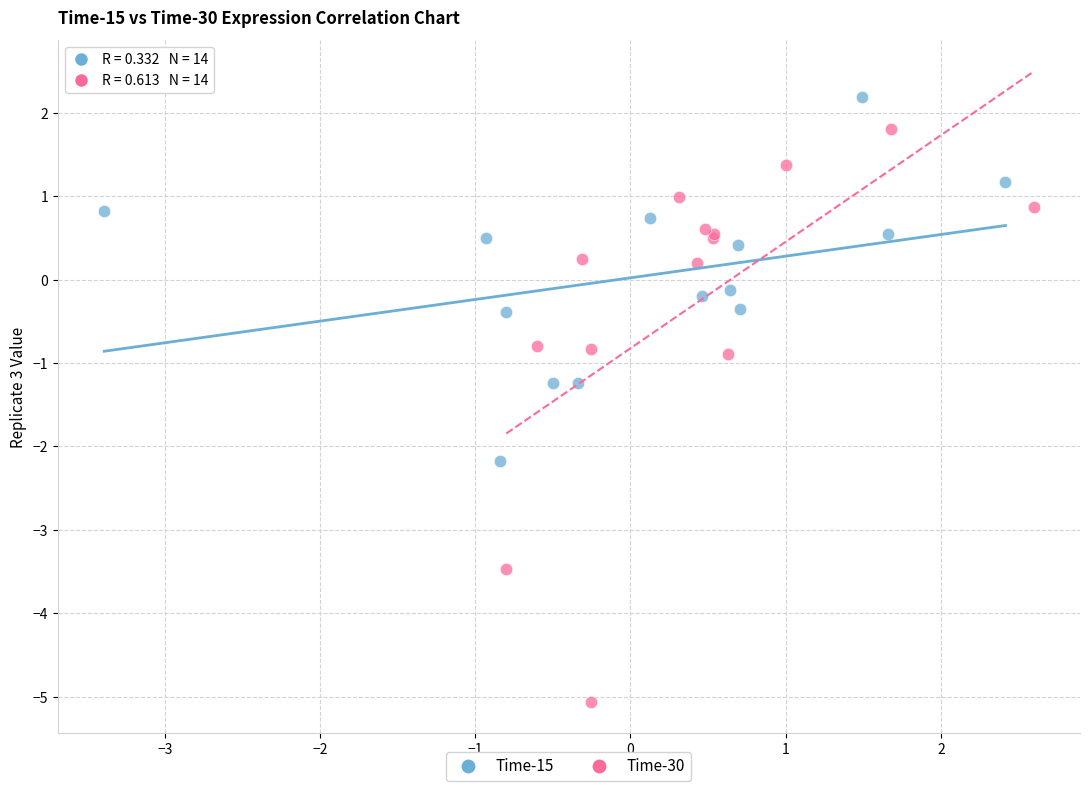

What are all the series names shown in the legend?

Time-15, Time-30